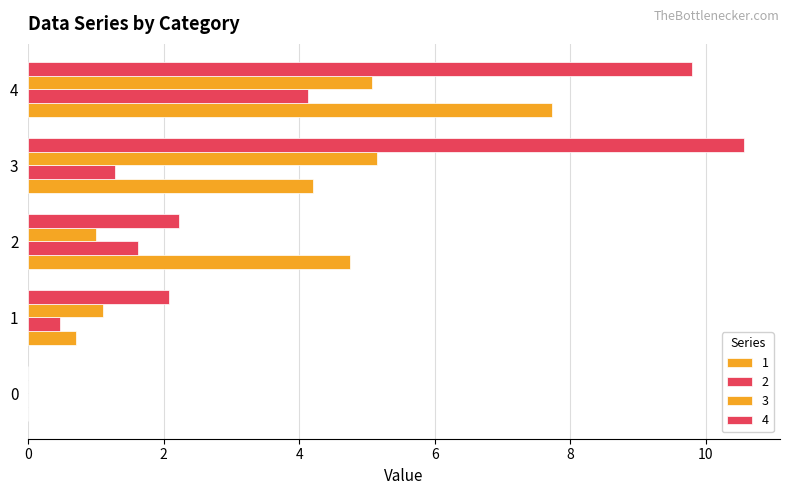

How many values in 3 are above zero?

4